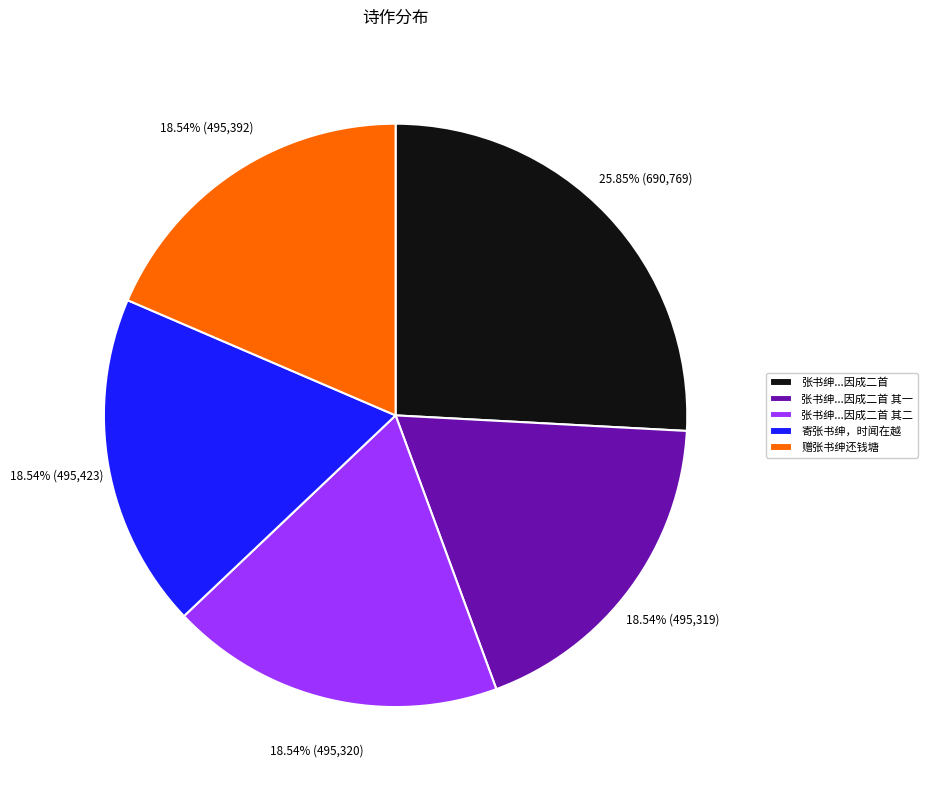

Does 张书绅...因成二首 其一 represent more than half of the total?

No